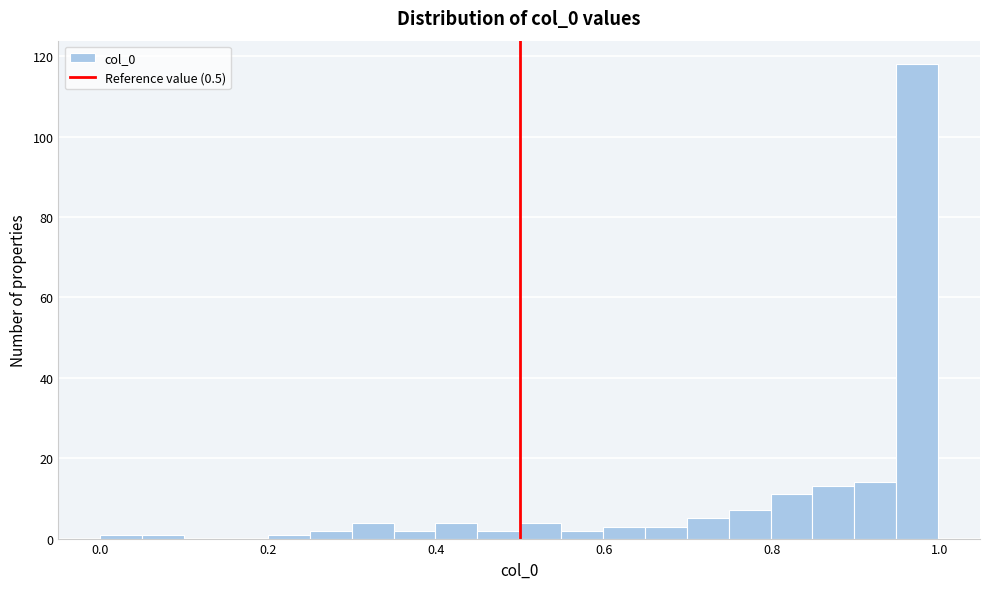

Around what value on the x-axis is the tallest bar? Give the approximate position of its centre, as read against the axis.

0.98